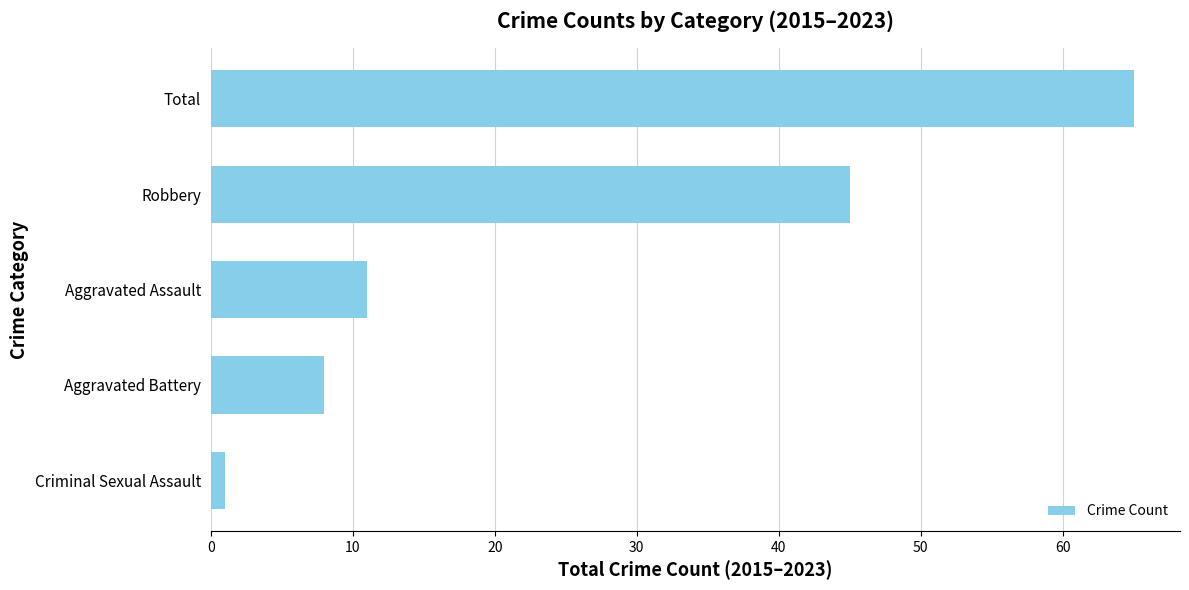

Rank the categories by value from highest to lowest.

Total, Robbery, Aggravated Assault, Aggravated Battery, Criminal Sexual Assault